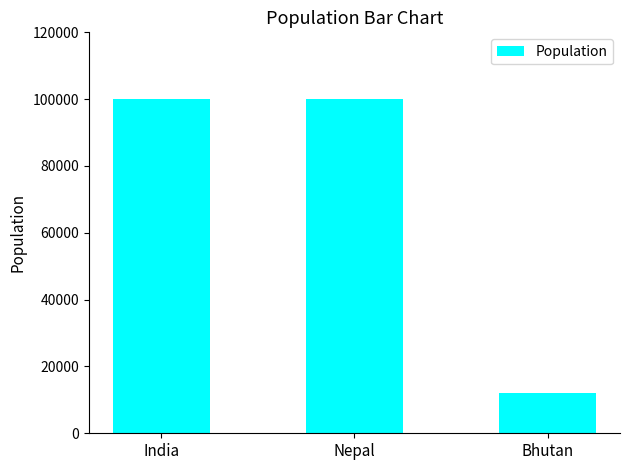

Approximately how many times larger is the value at Bhutan compared to India?

0.1